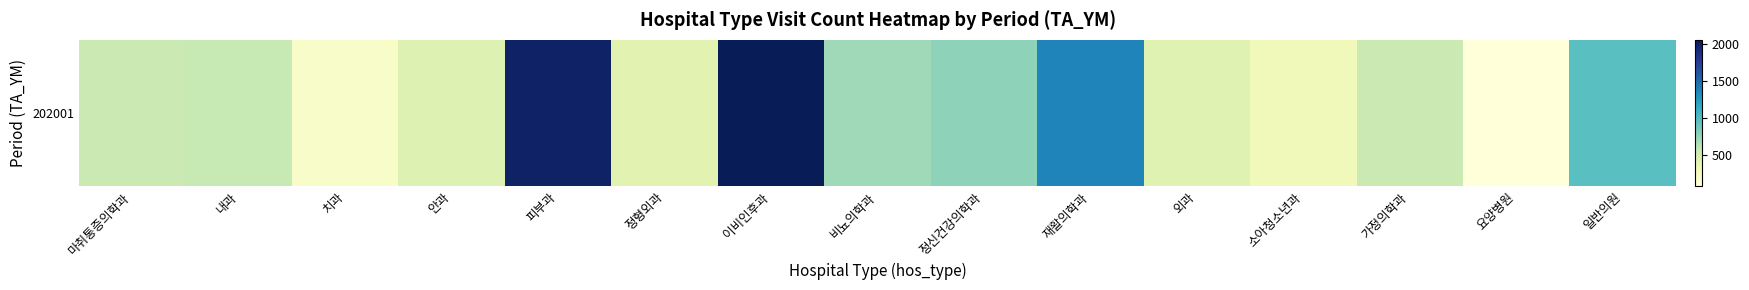

Rank the categories by value from lowest to highest.

요양병원, 치과, 소아청소년과, 정형외과, 외과, 안과, 마취통증의학과, 가정의학과, 내과, 비뇨의학과, 정신건강의학과, 일반의원, 재활의학과, 피부과, 이비인후과